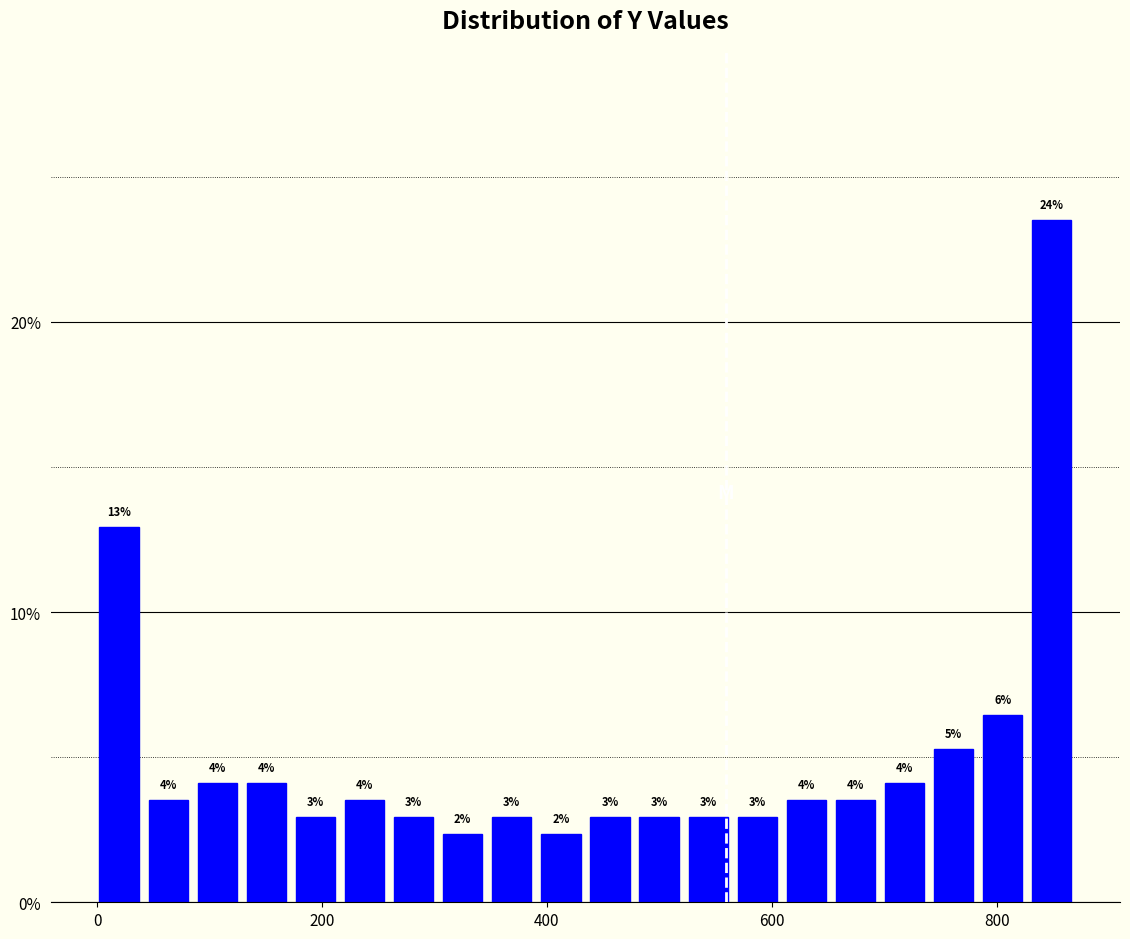

Read against the x-axis, roughly where is the centre of the tallest bar?

840